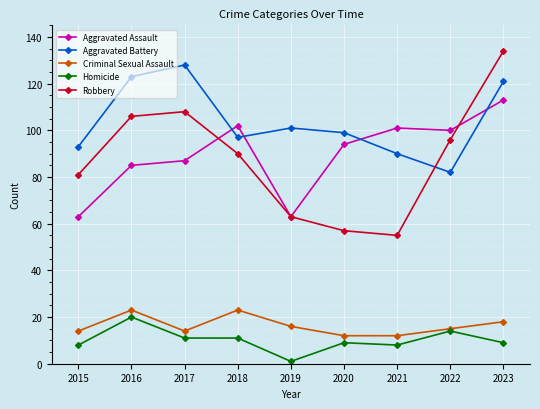

Reading left to right, what are all the values shown in this chart?

Aggravated Assault: 63	85	87	102	63	94	101	100	113
Aggravated Battery: 93	123	128	97	101	99	90	82	121
Criminal Sexual Assault: 14	23	14	23	16	12	12	15	18
Homicide: 8	20	11	11	1	9	8	14	9
Robbery: 81	106	108	90	63	57	55	96	134